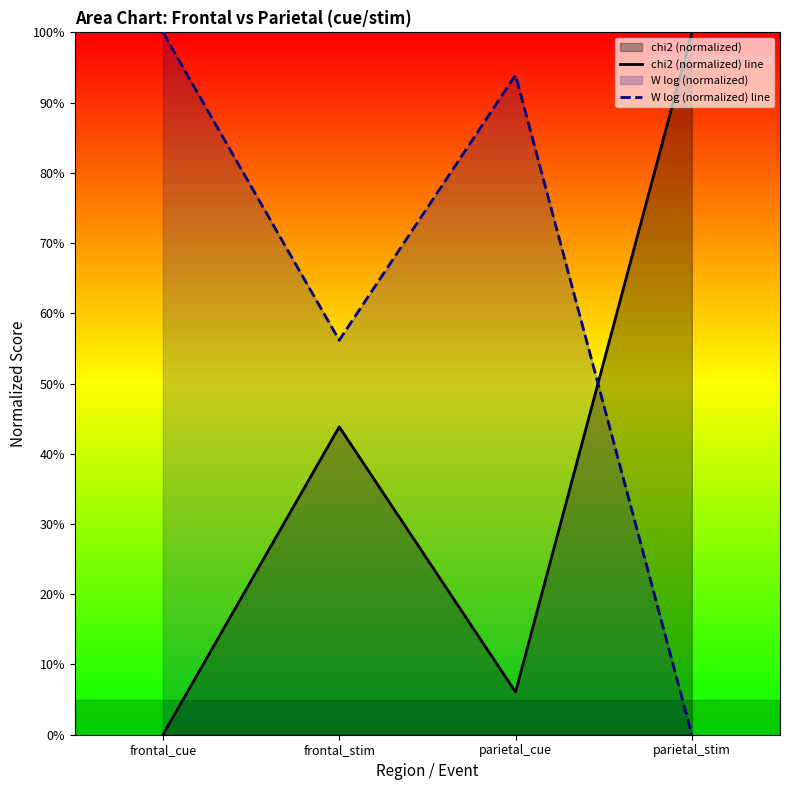

After their last crossing, which series has the higher values: chi2 (normalized) line or W log (normalized) line?

chi2 (normalized) line